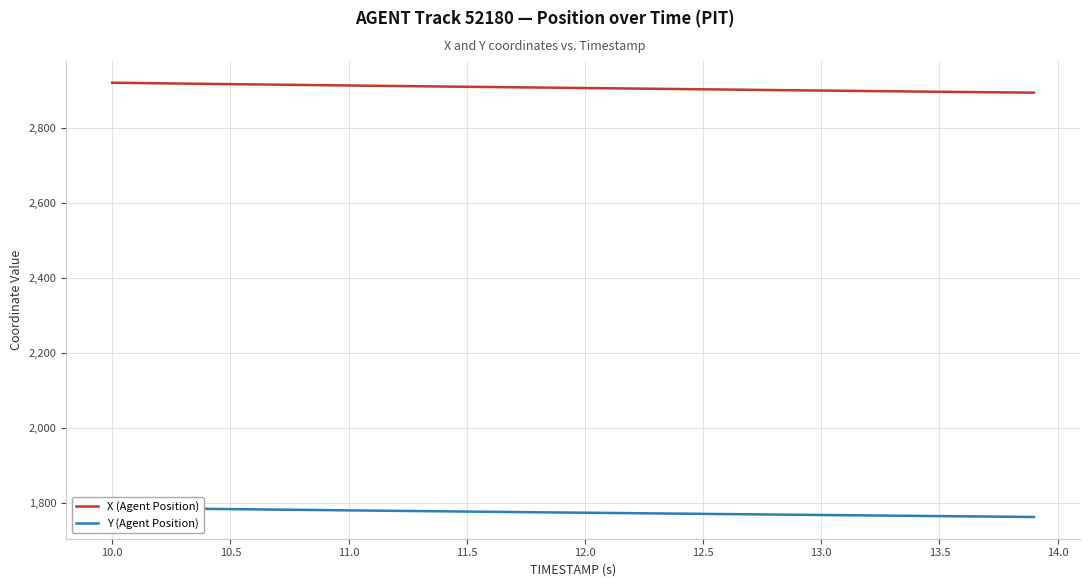

How many data points does each series have?

40